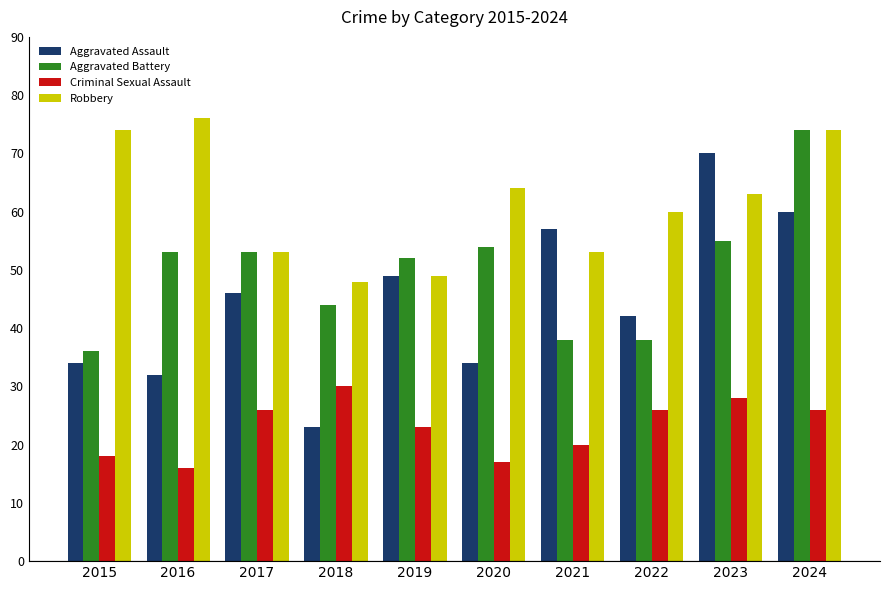

Is the value of Aggravated Assault at 2022 greater than the value of Criminal Sexual Assault at 2016?

Yes